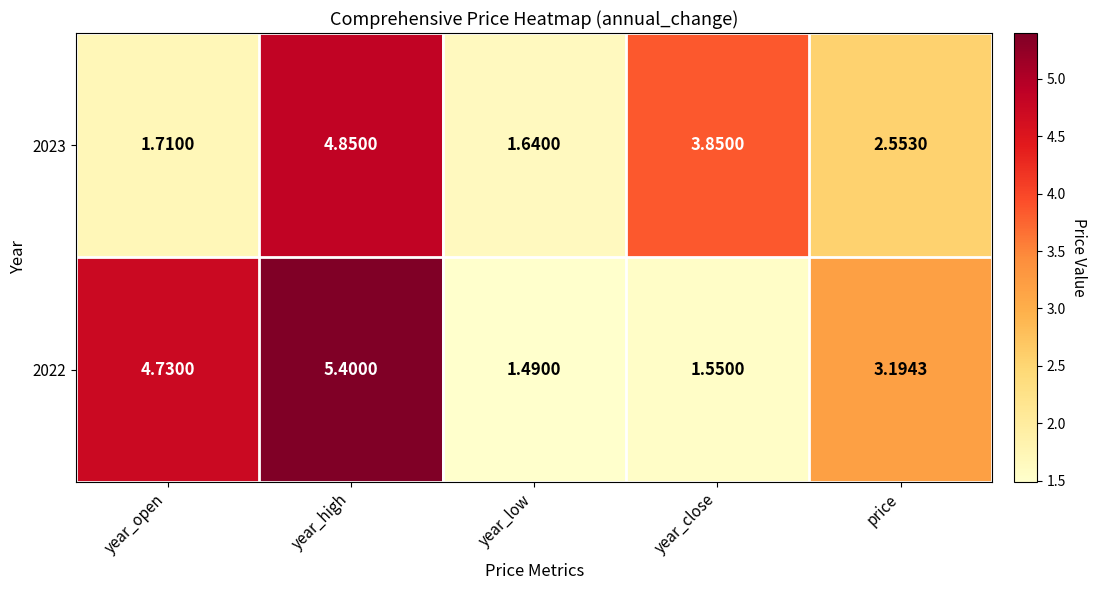

At which category does the chart reach its minimum across all series?

year_low